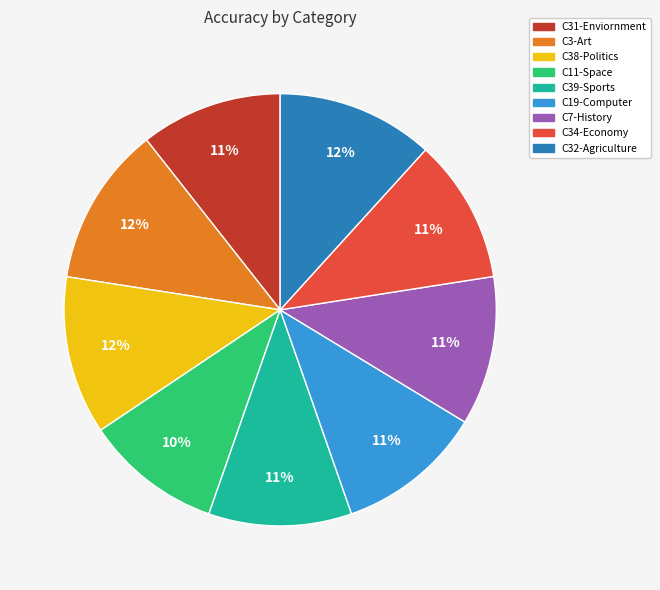

To the nearest percent, what percentage of the pie is C32-Agriculture?

12%